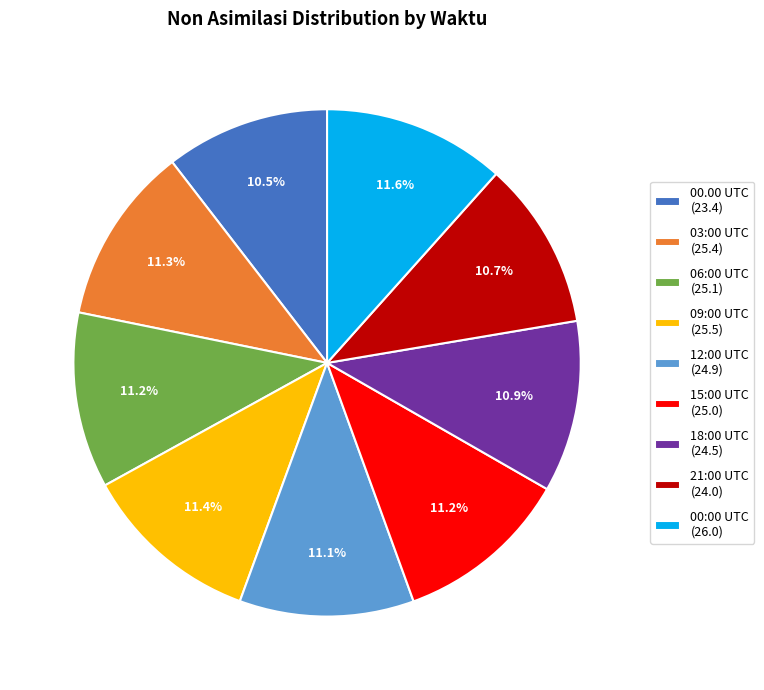

Does 21:00 UTC represent more than half of the total?

No